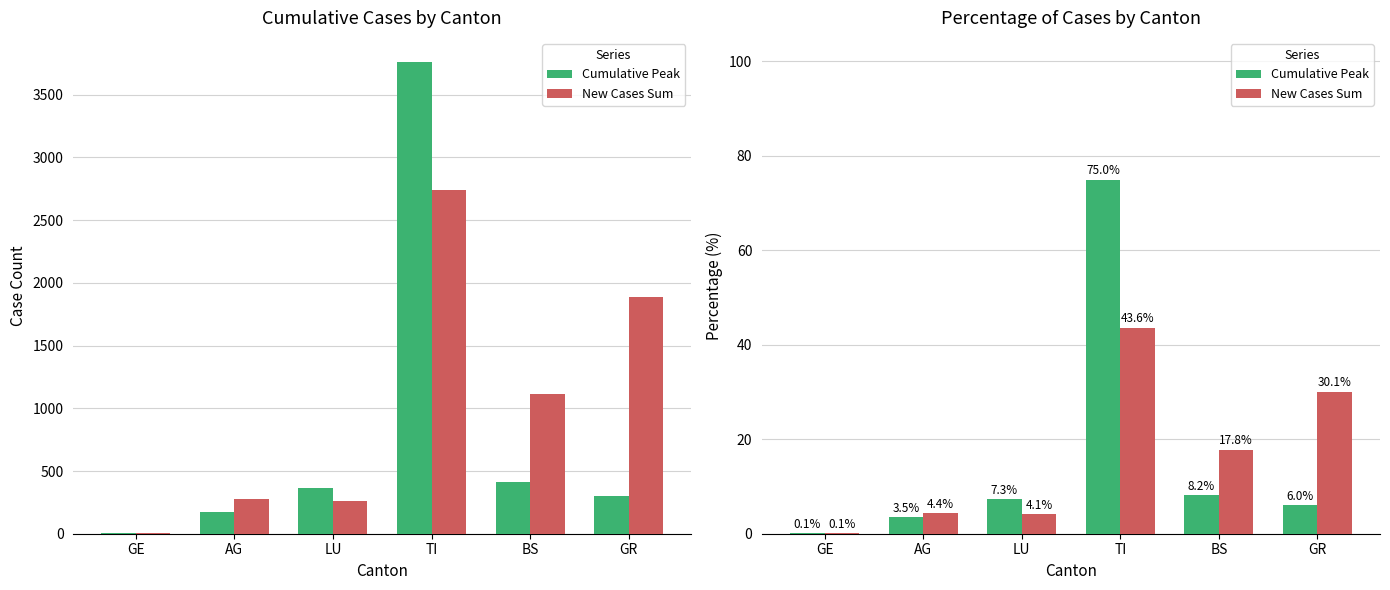

What is the average value of the Cumulative Peak series?

16.7